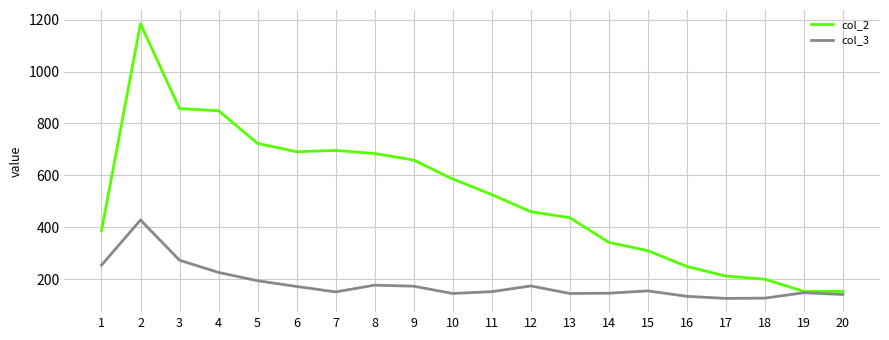

Between 1 and 9, which series saw the biggest shift?

col_2